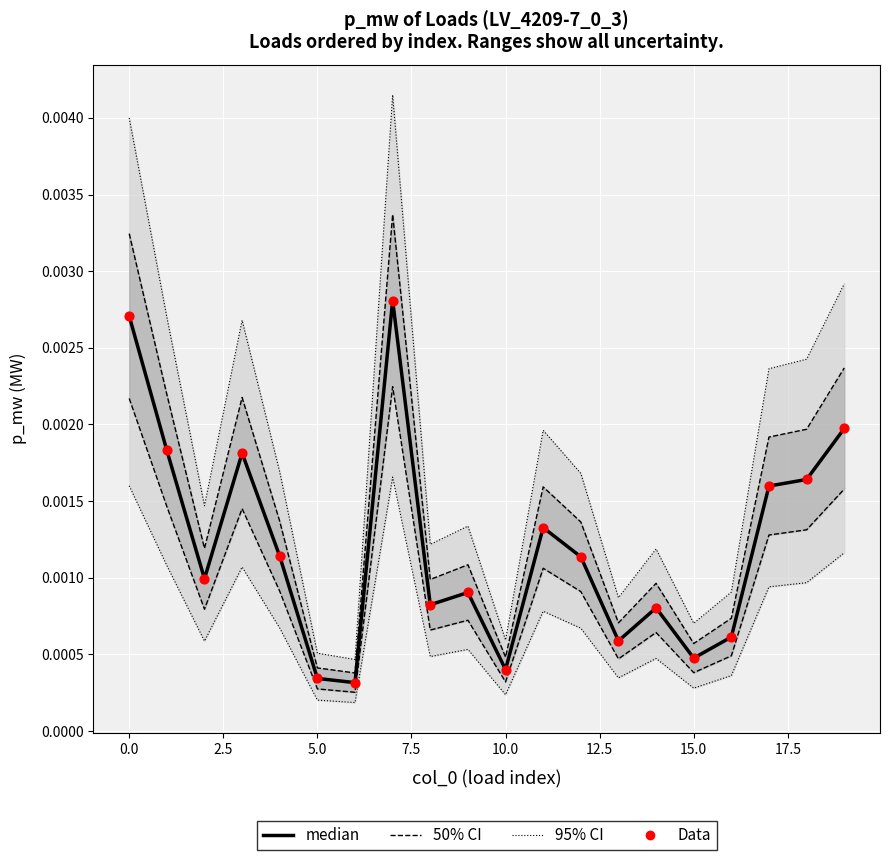

What are all the series names shown in the legend?

95% CI, 50% CI, median, Data